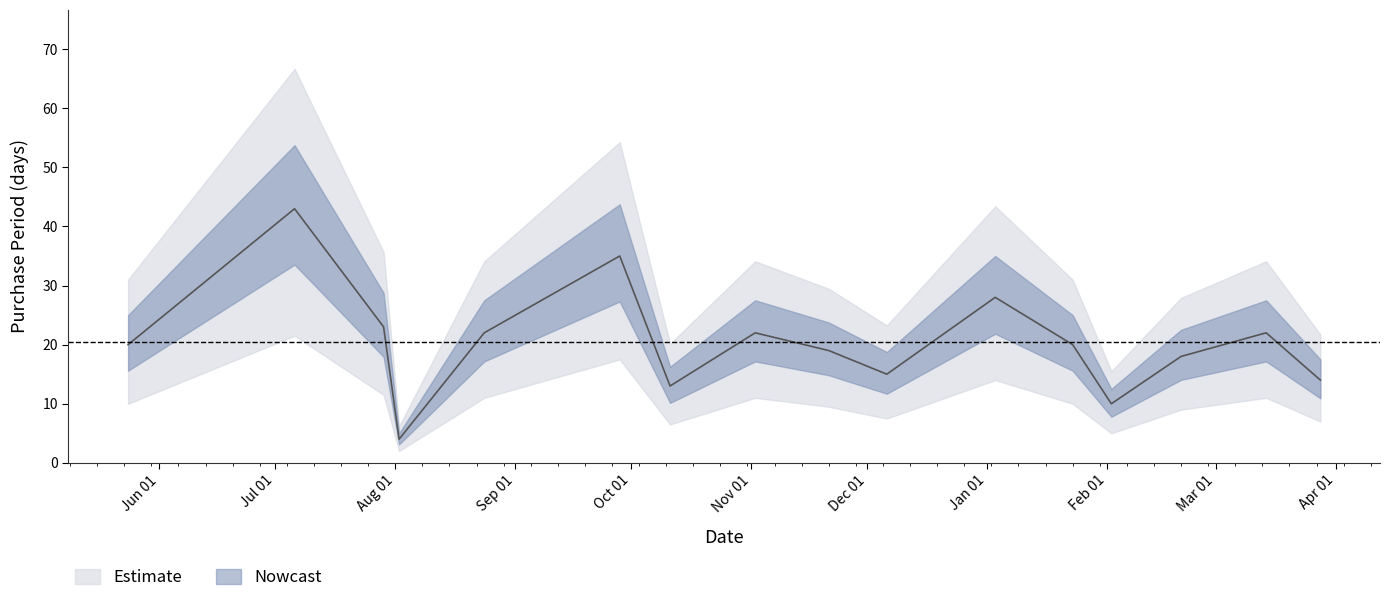

True or false: the data has more than 0 interior local peaks.

True